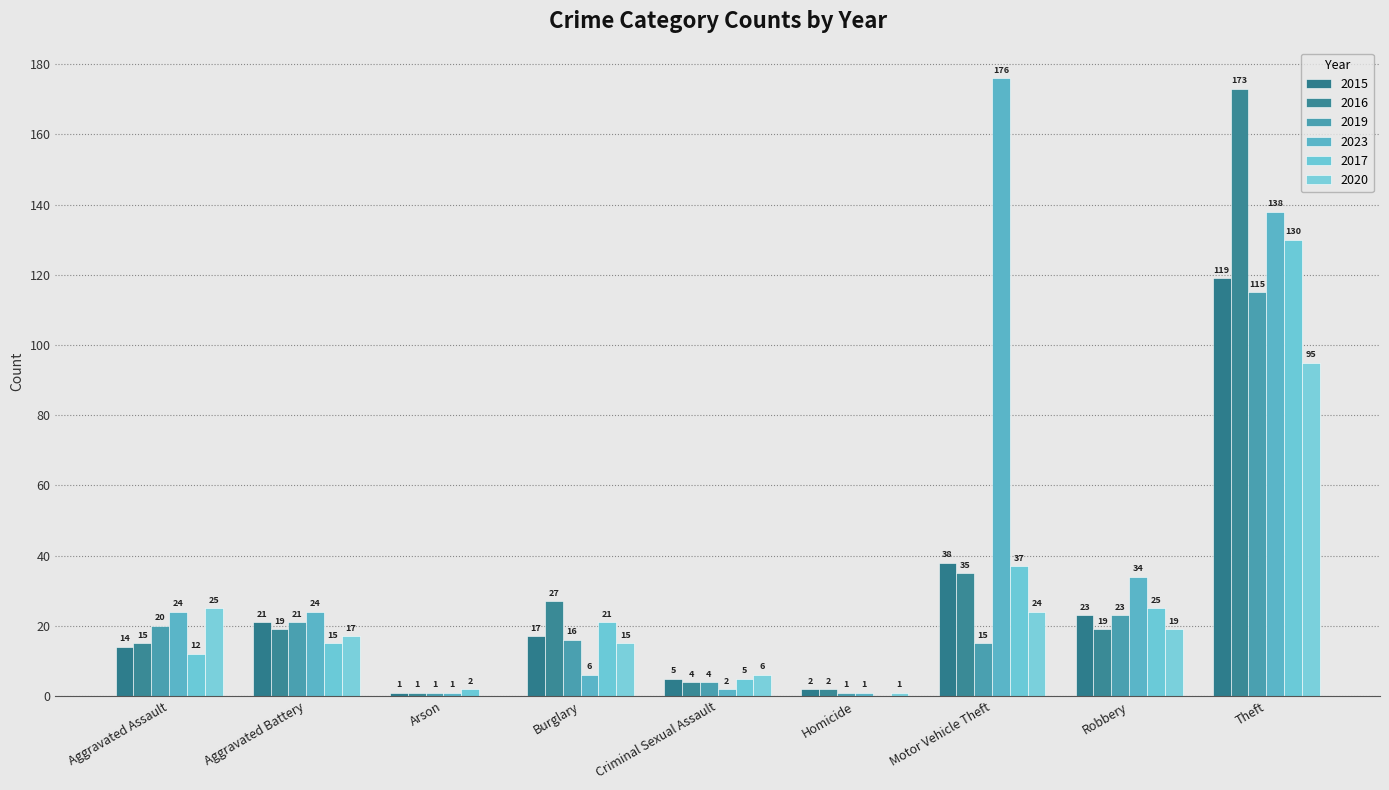

Between Criminal Sexual Assault and Aggravated Assault, which is larger?

Aggravated Assault